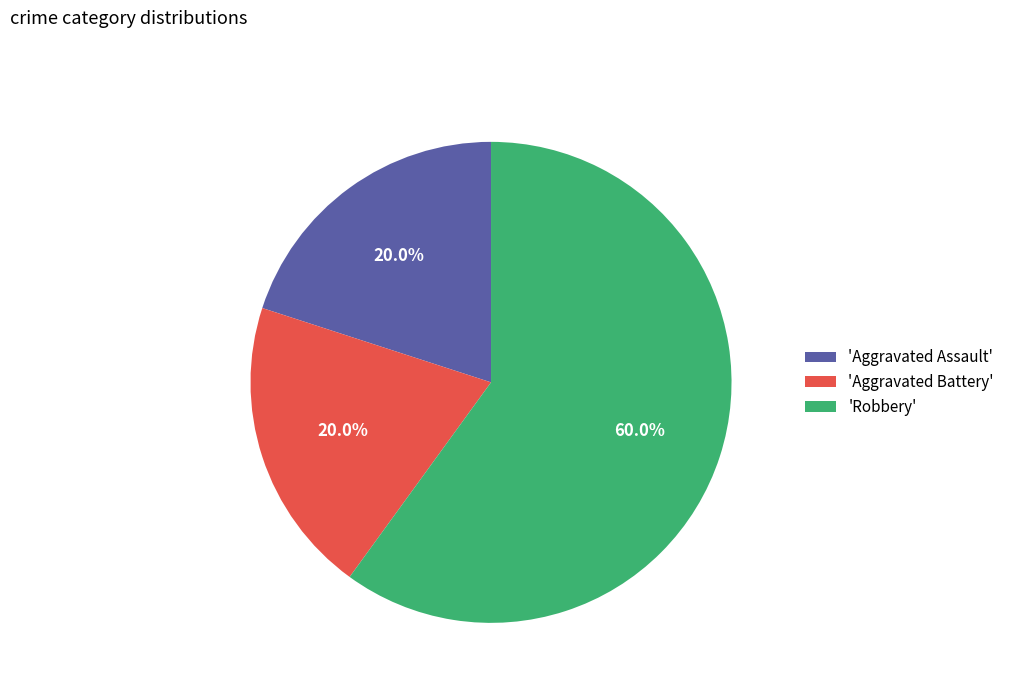

To the nearest percent, what is the difference between the largest and smallest slice percentages?

40%